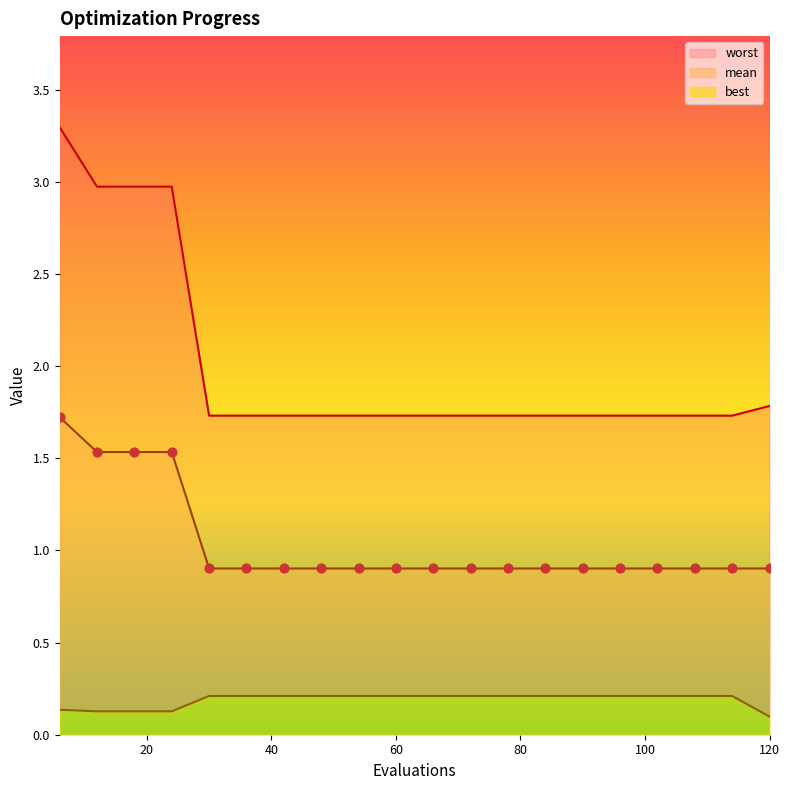

At which category is the sum across all series the highest?

6